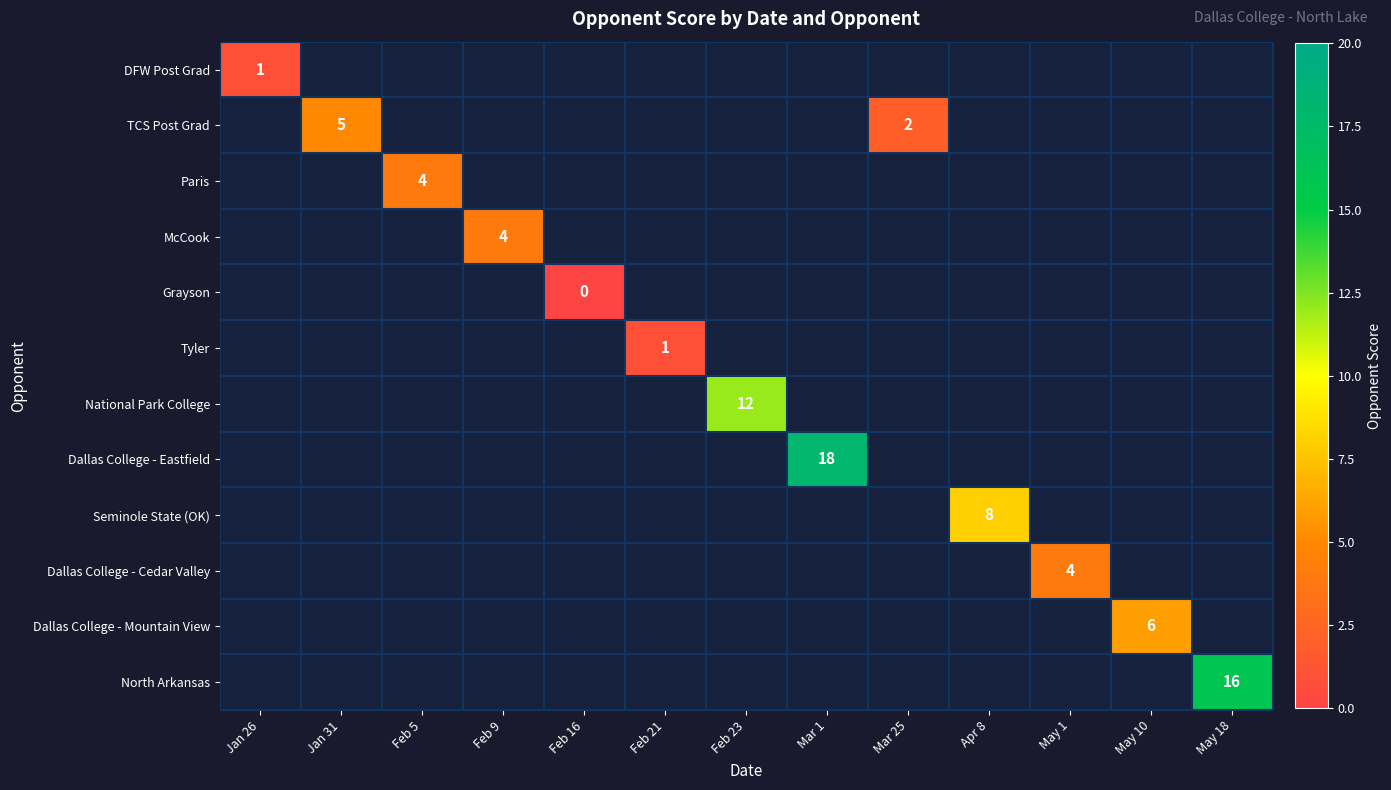

Is it true that North Arkansas equals 16 at May 18?

True